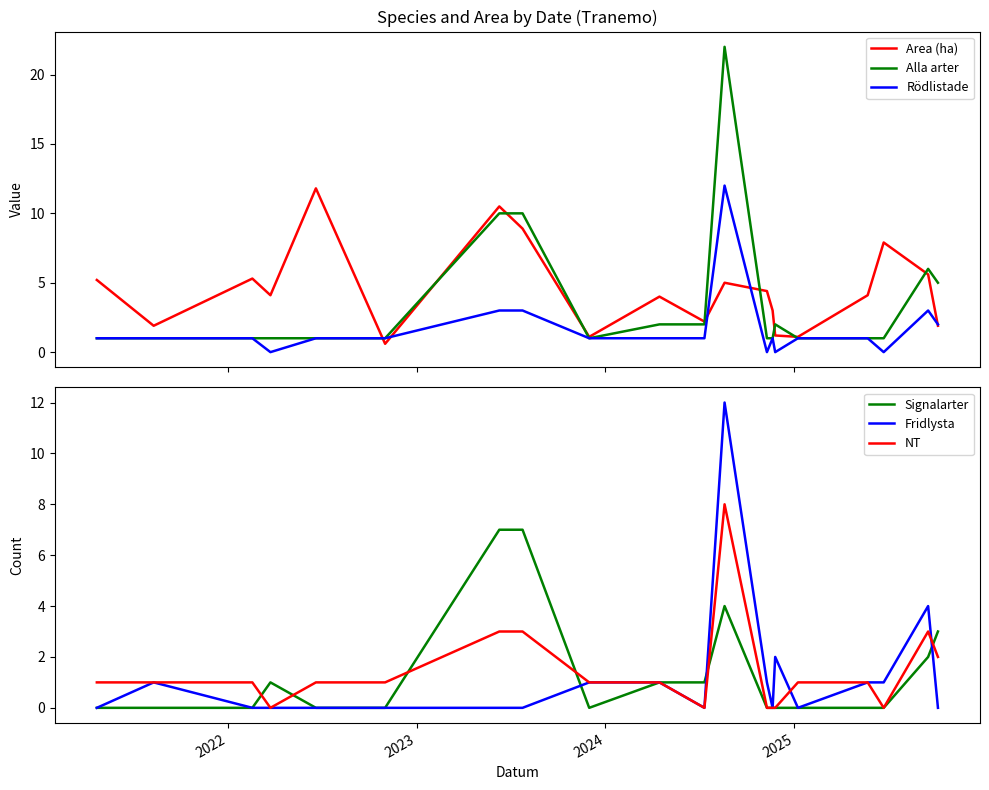

How many lines are shown in the chart?

6